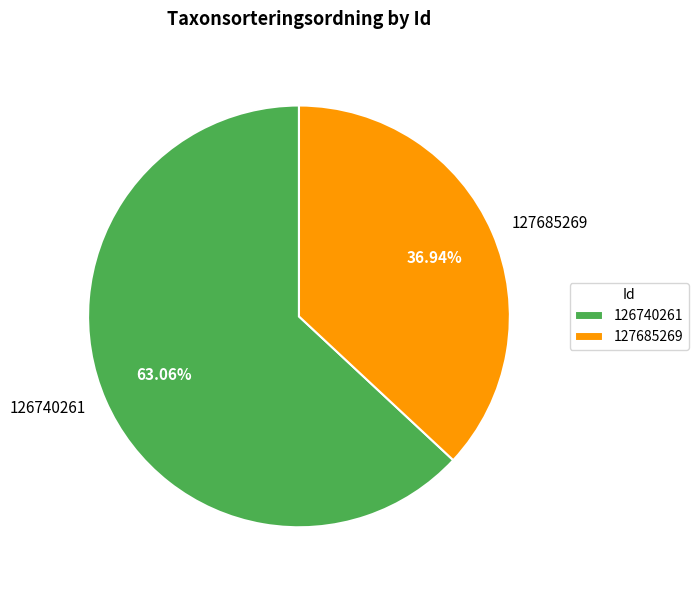

Which category has the biggest portion of the pie?

126740261